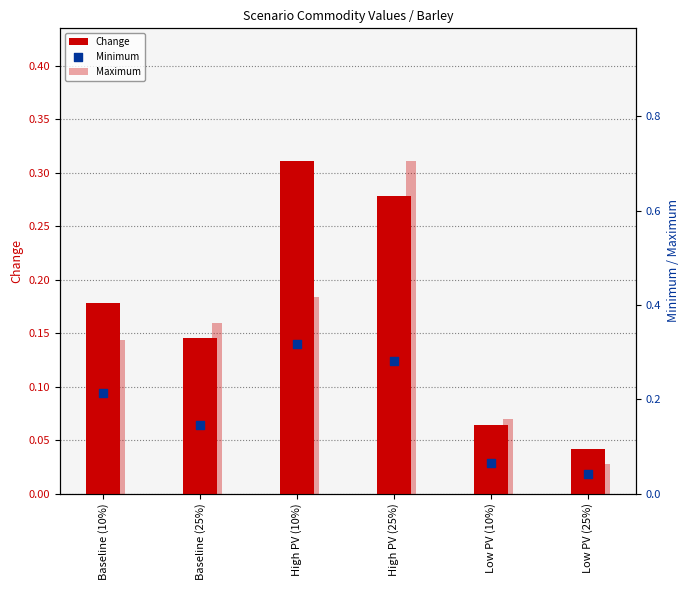

At how many categories does at least one series exceed 0?

6